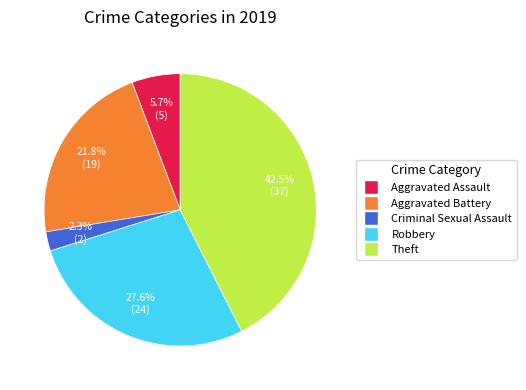

To the nearest percent, what is the difference between the largest and smallest slice percentages?

40%